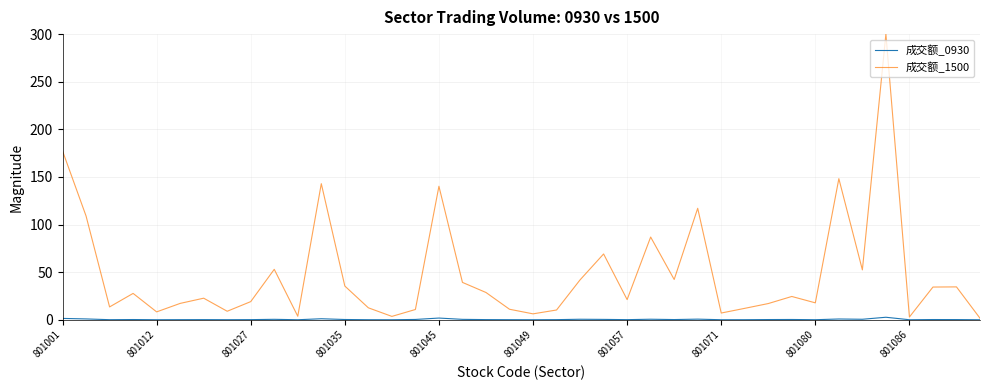

Which series has the largest range (max minus min)?

成交额_1500